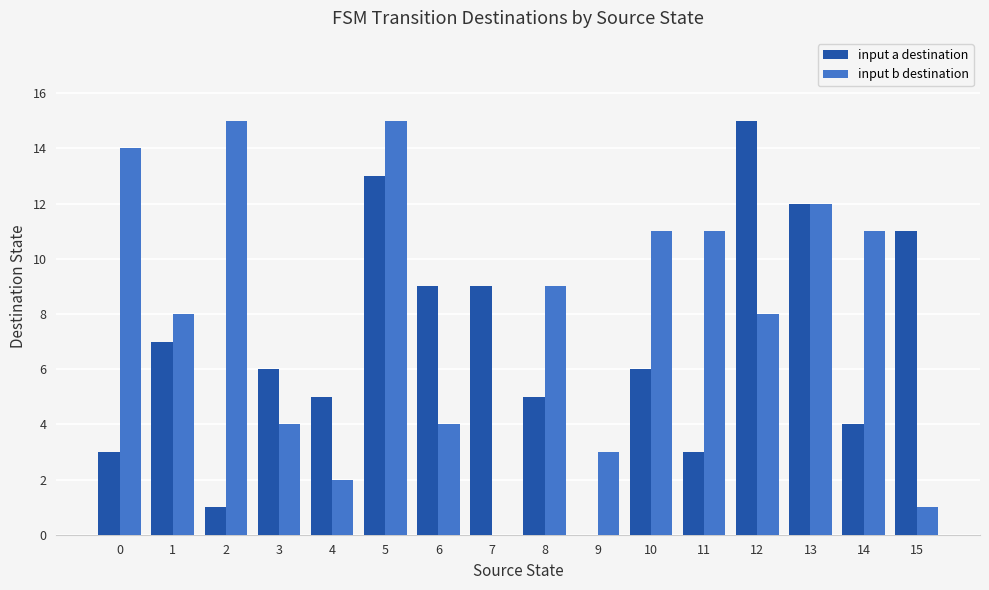

Which series has the largest total across all categories?

input b destination